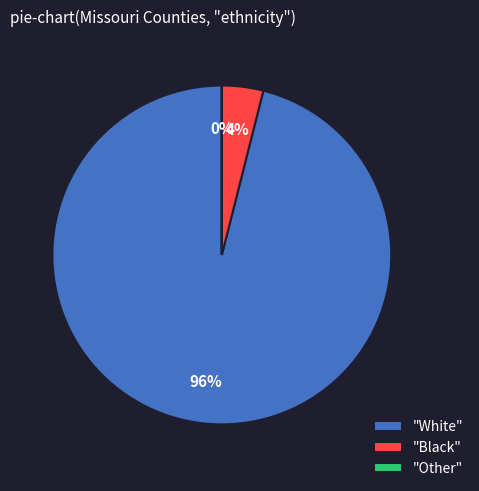

To the nearest percent, what portion does "White" represent?

96%